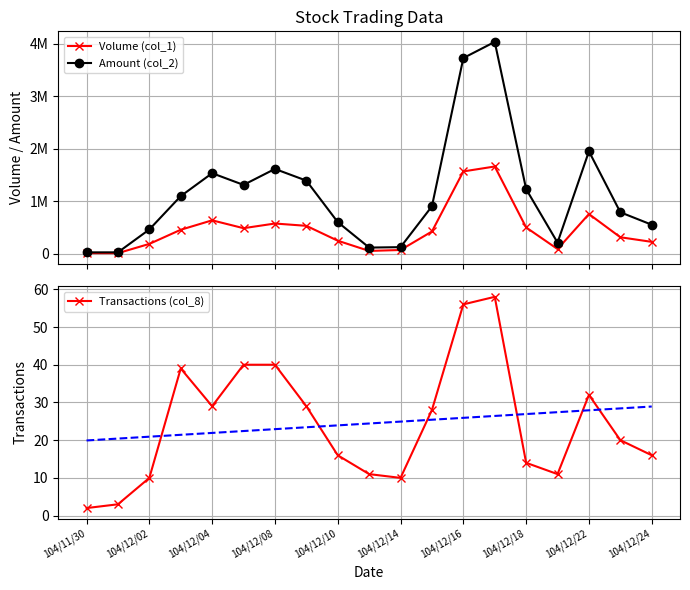

What is the sum of all Amount (col_2) values?

21700620